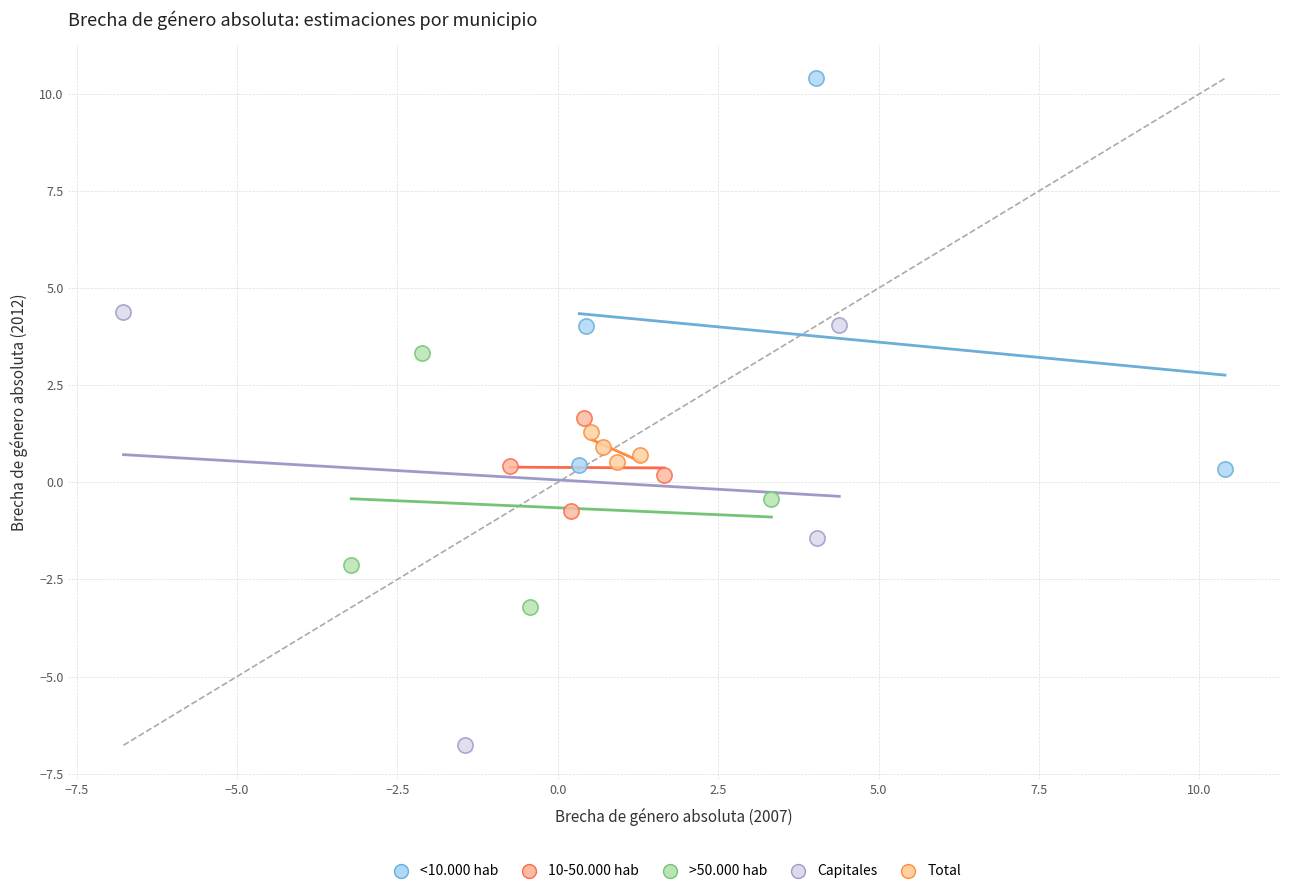

Which series contains the highest Y value?

<10.000 hab